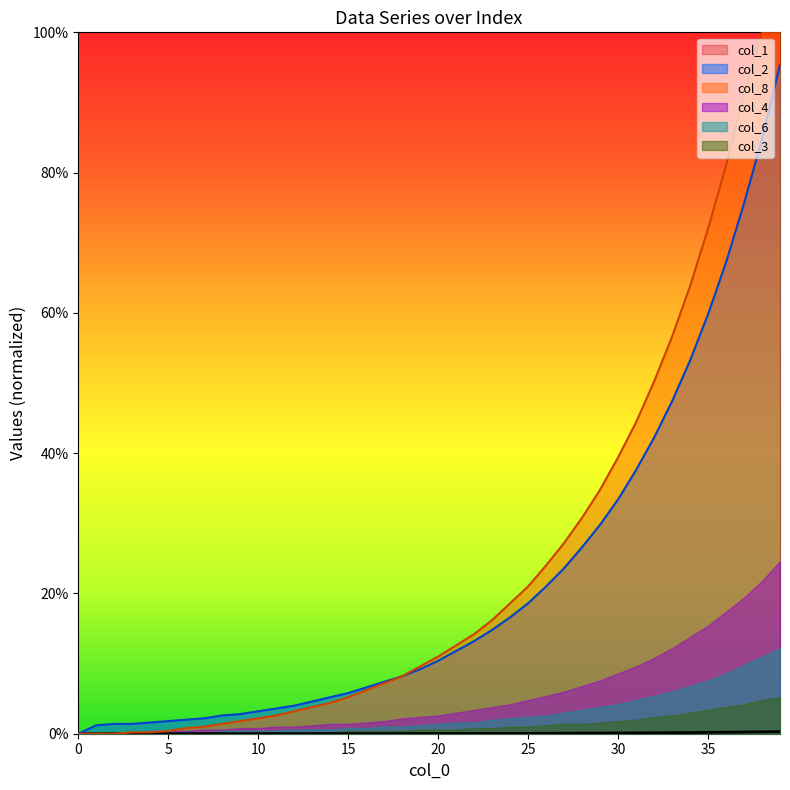

The value of col_2 at 10 is 3.2. True or false?

True